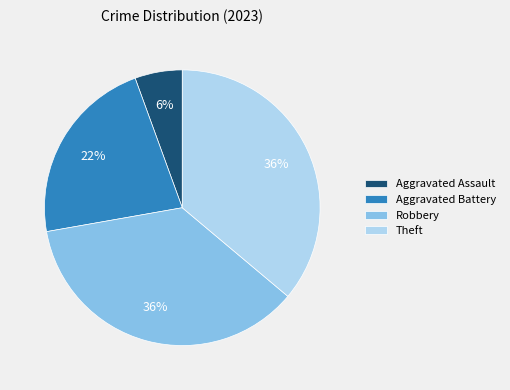

Do Robbery and Theft together represent more than half of the pie?

Yes